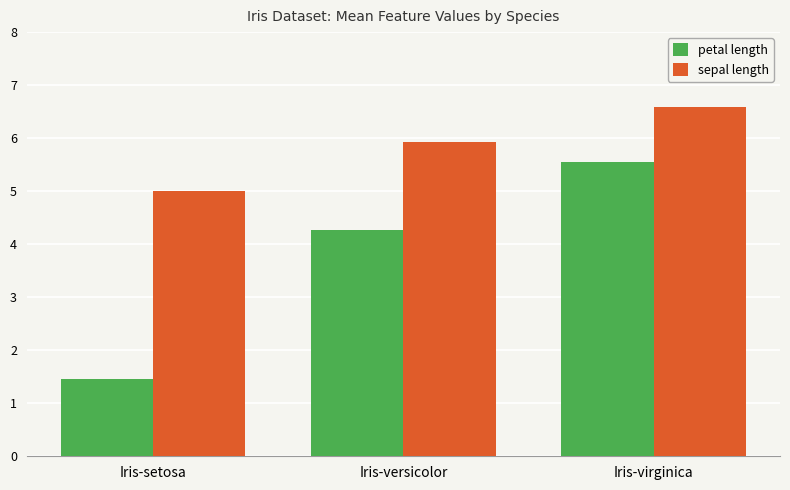

What are all the series names shown in the legend?

petal length, sepal length